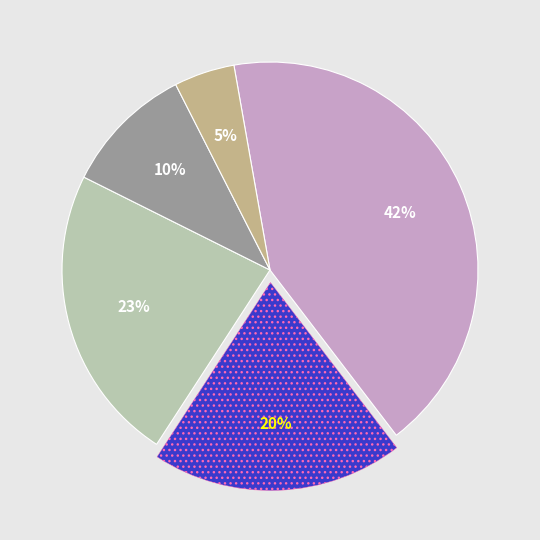

Is there a majority slice in this chart?

No